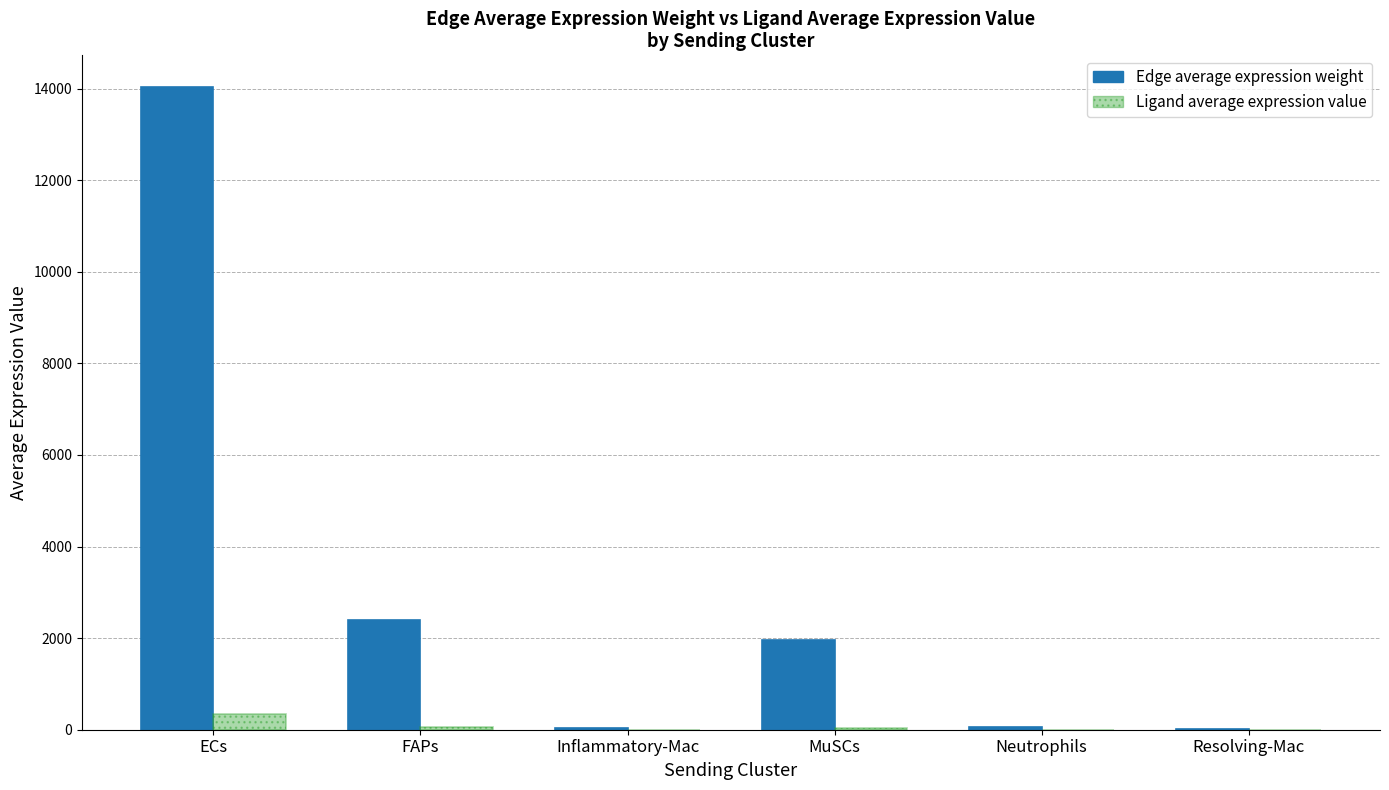

Are the bars grouped side by side (vs. stacked)?

Yes